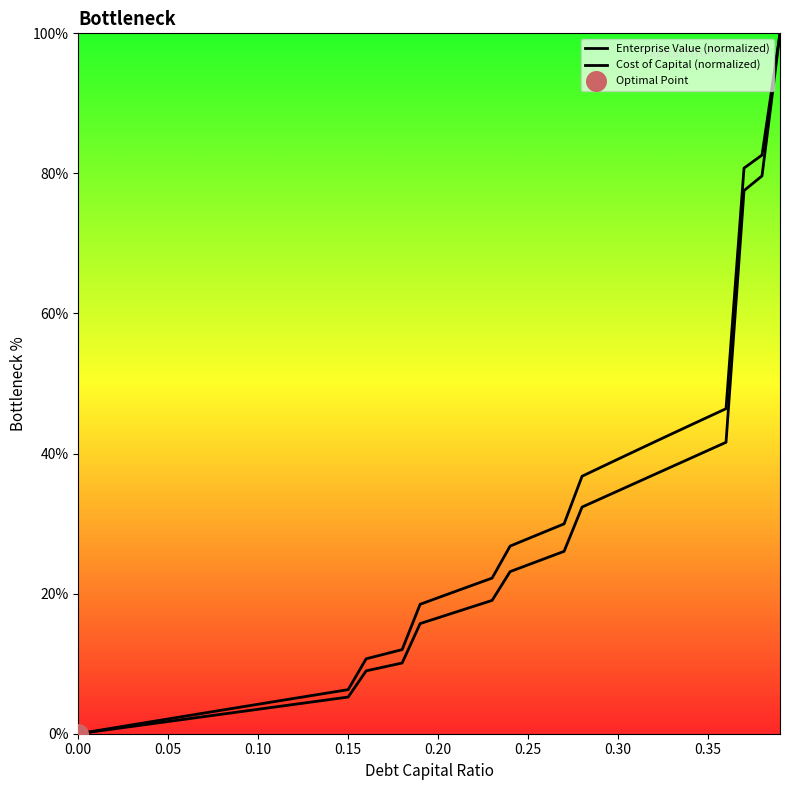

How many lines are shown in the chart?

2